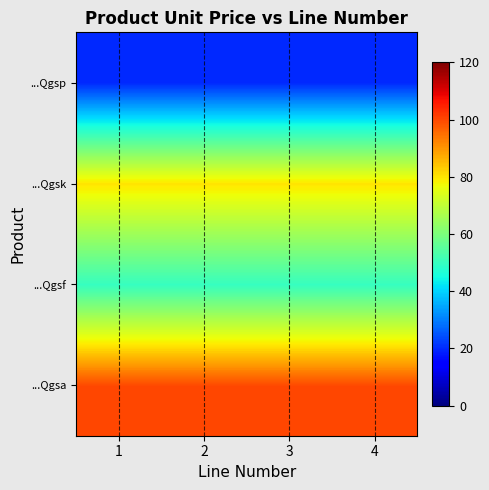

Reading left to right, what are all the values shown in this chart?

...Qgsa: 1=100	2=100	3=100	4=100
...Qgsf: 1=50	2=50	3=50	4=50
...Qgsk: 1=80	2=80	3=80	4=80
...Qgsp: 1=20	2=20	3=20	4=20